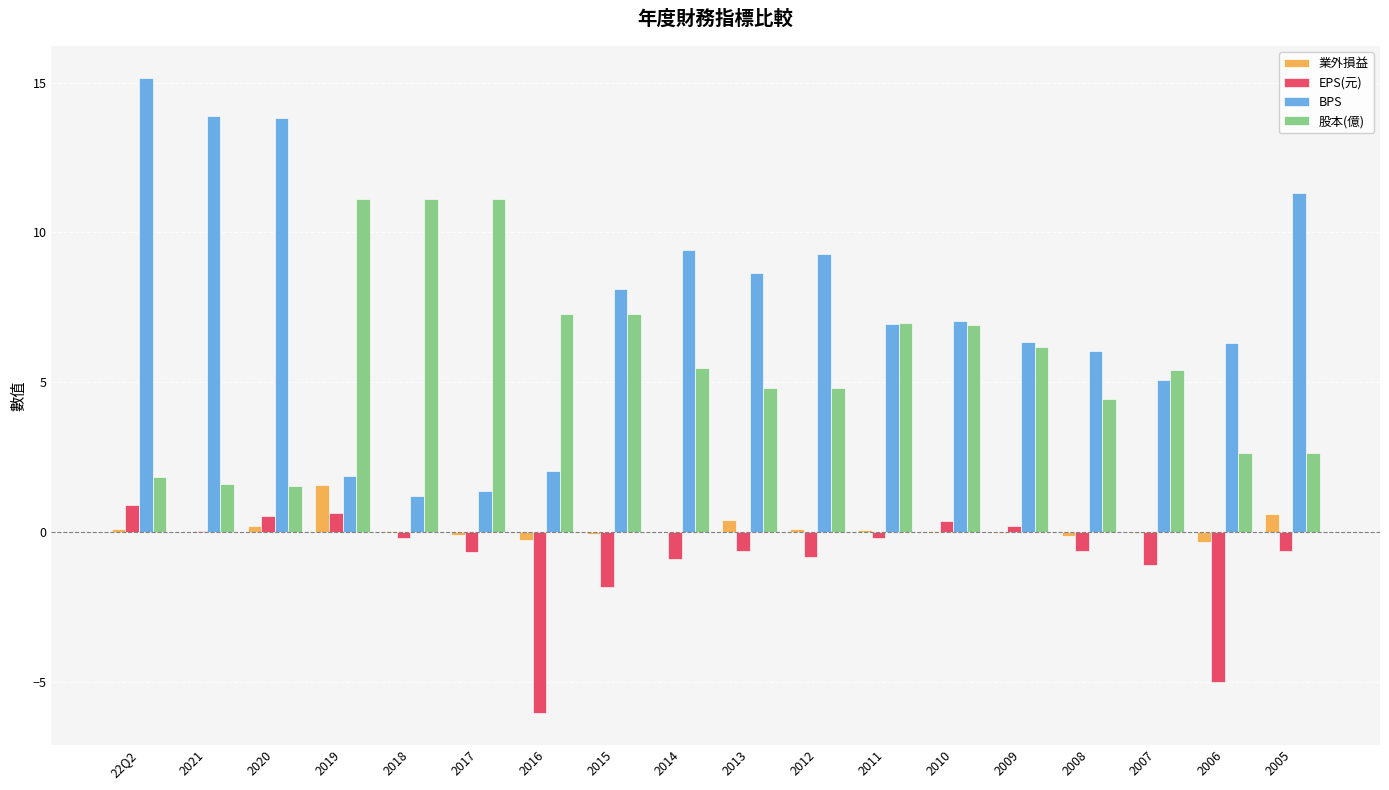

True or false: BPS has a value of 1.9 at 2019.

True